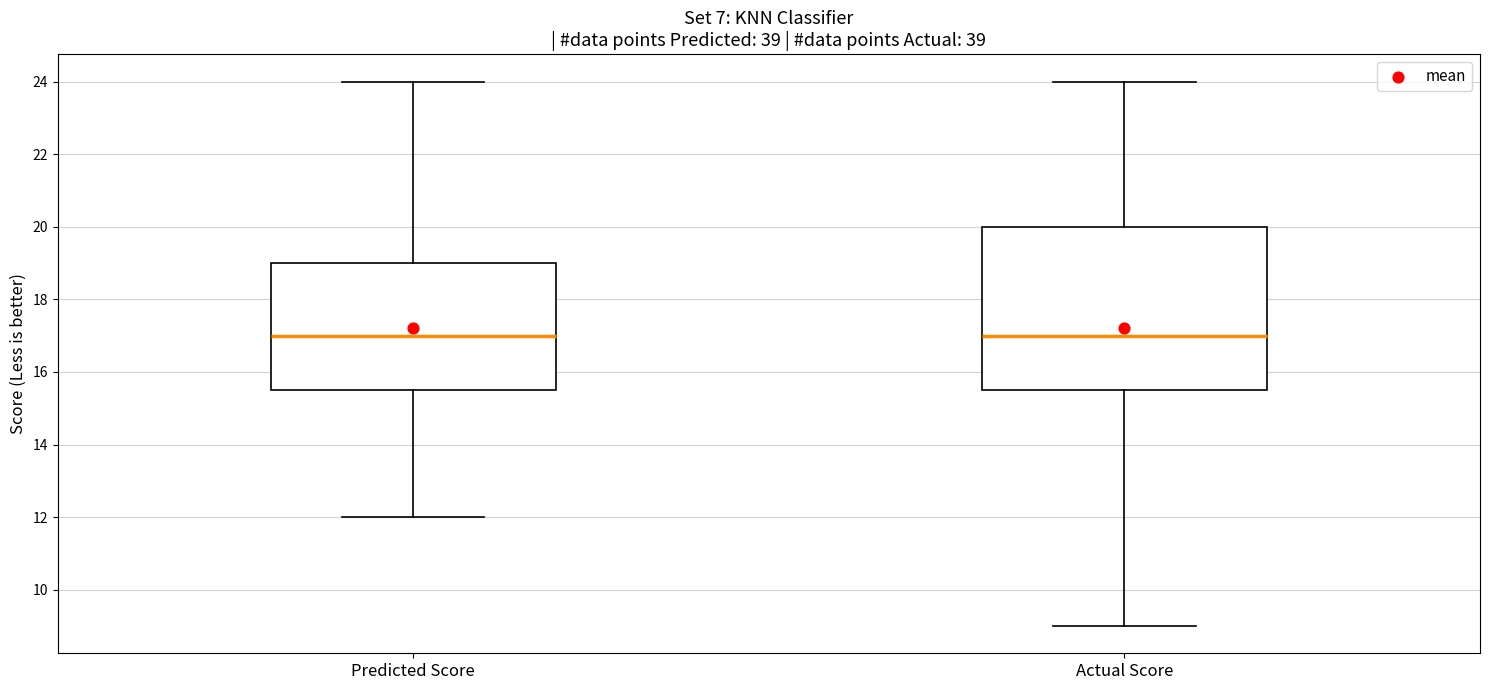

Reading left to right, transcribe this box plot: for each box, give where its median line is, the range the box spans, and where its two whiskers end, as read against the y-axis. The values are not printed on the chart, so give them approximately, as read against the axis.

Predicted Score: median 17.0, box 15.6 to 19.0, whiskers 12.0 to 24.0
Actual Score: median 17.0, box 15.6 to 20.0, whiskers 9.0 to 24.0